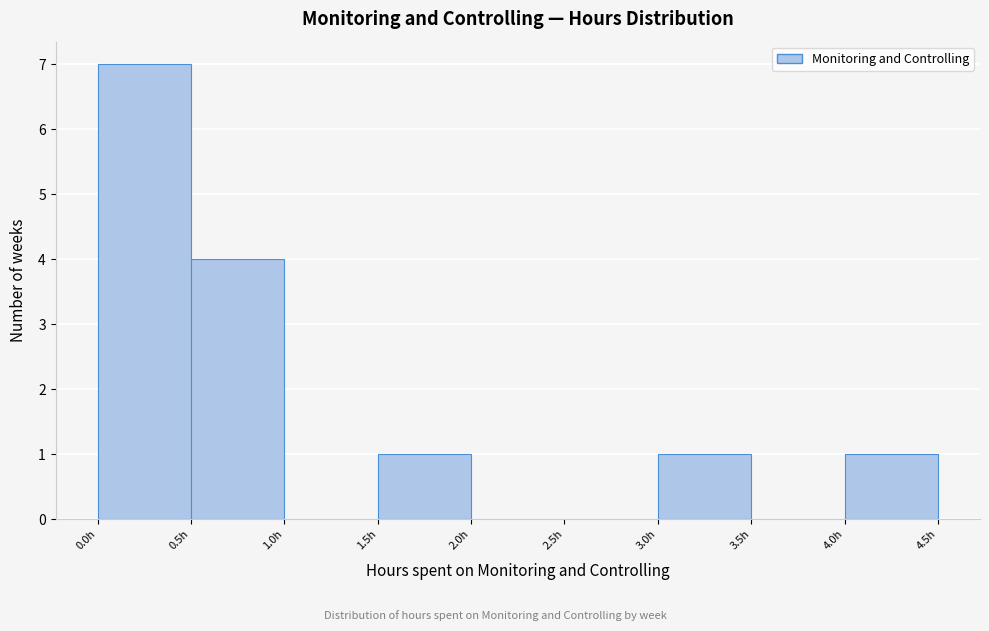

Over which range of the x-axis is the bar tallest?

0.0 to 0.5